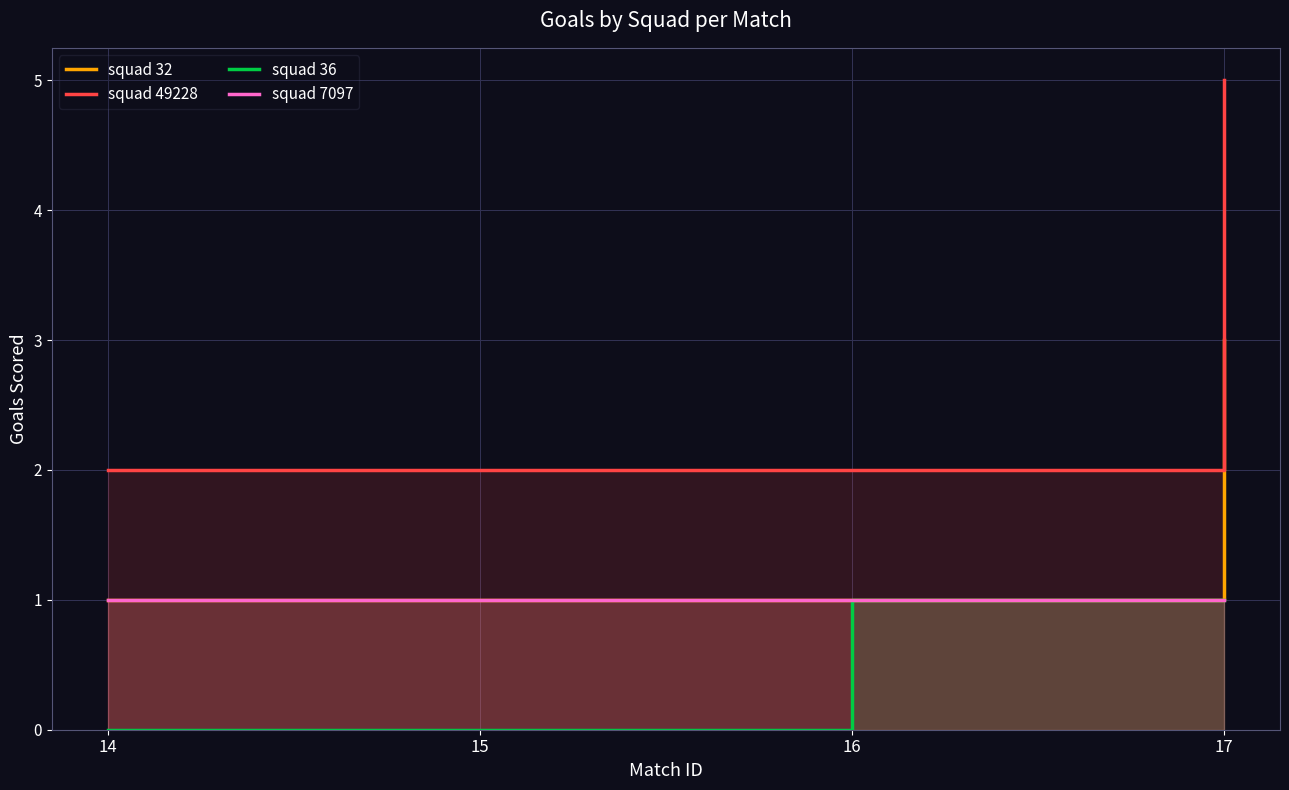

What is the sum of all squad 49228 values?

11